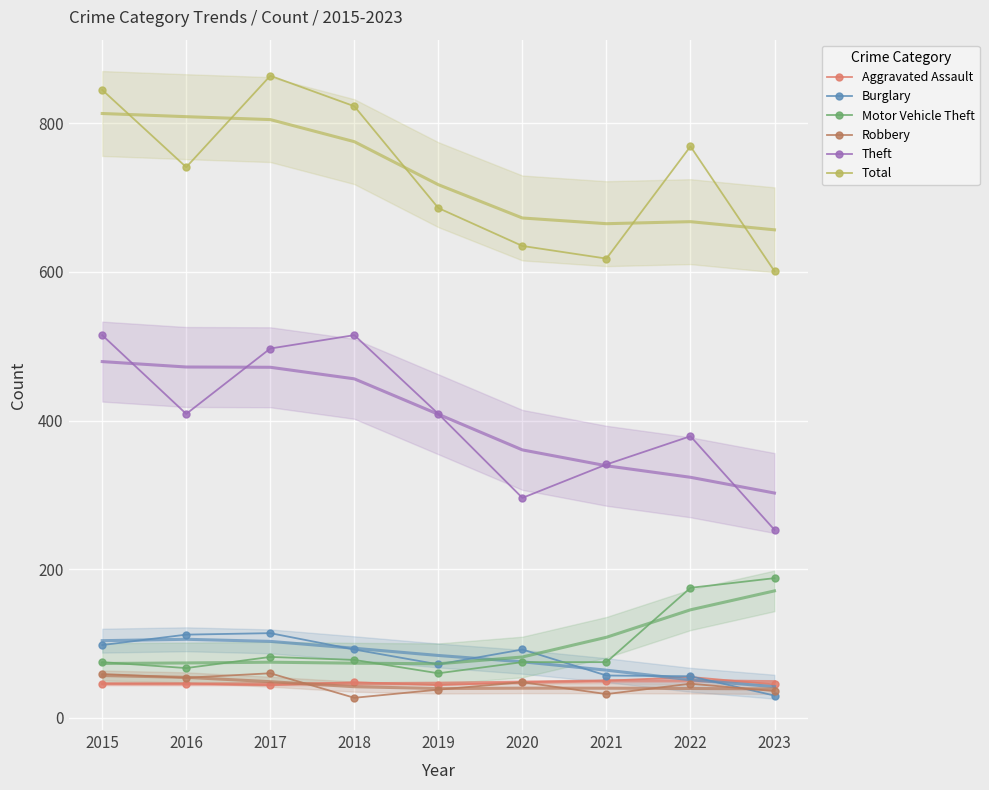

List the series in order of their peak value, lowest first.

Aggravated Assault, Robbery, Burglary, Motor Vehicle Theft, Theft, Total